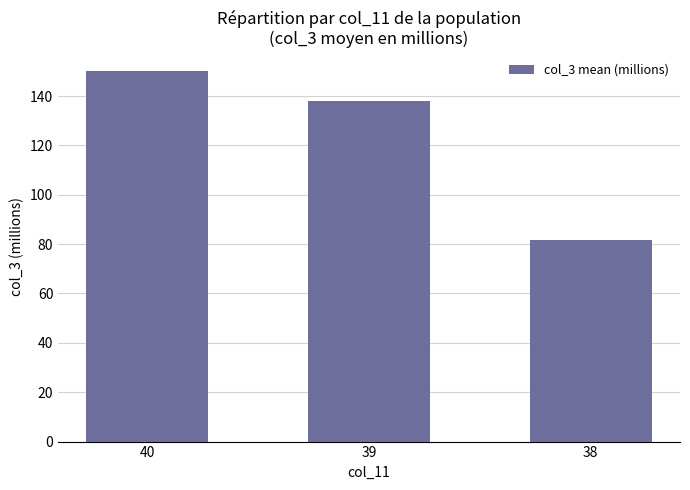

Are the bars grouped side by side (vs. stacked)?

No